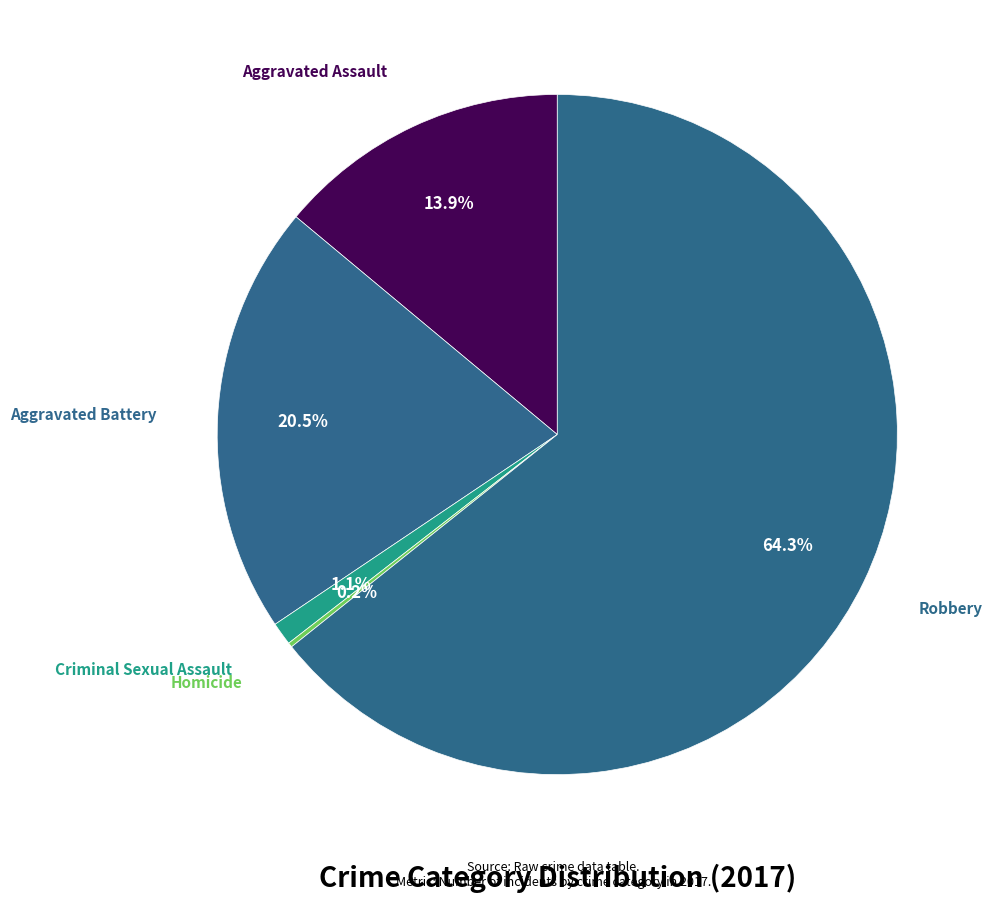

Rank the categories by value from lowest to highest.

Homicide, Criminal Sexual Assault, Aggravated Assault, Aggravated Battery, Robbery